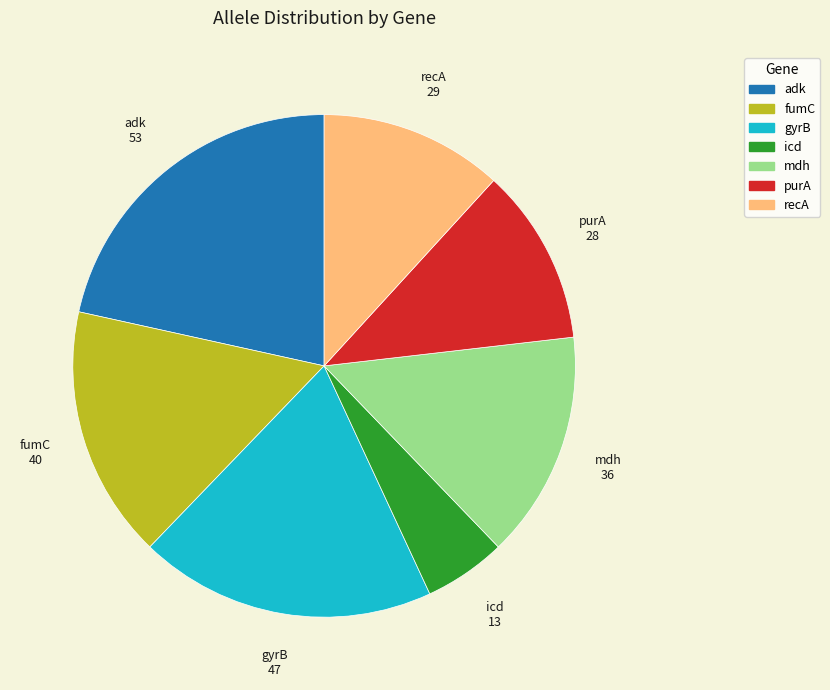

Is fumC the majority of the pie?

No